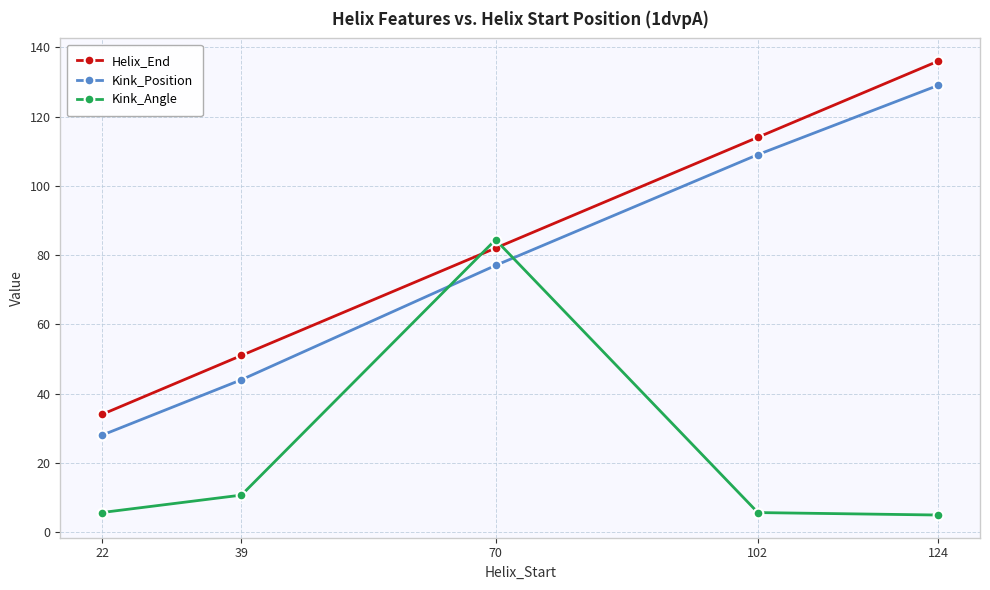

List the series in order of their peak value, highest first.

Helix_End, Kink_Position, Kink_Angle